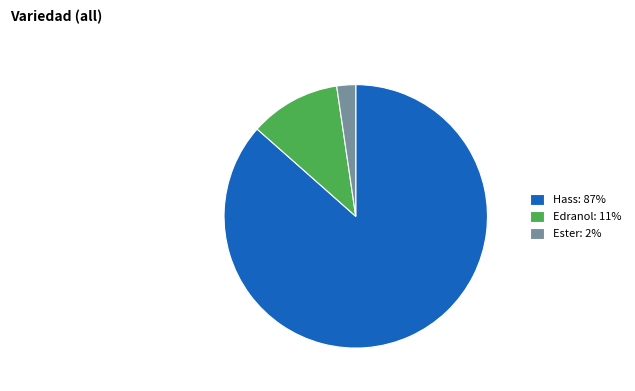

Do Ester: 2% and Edranol: 11% together represent more than half of the pie?

No